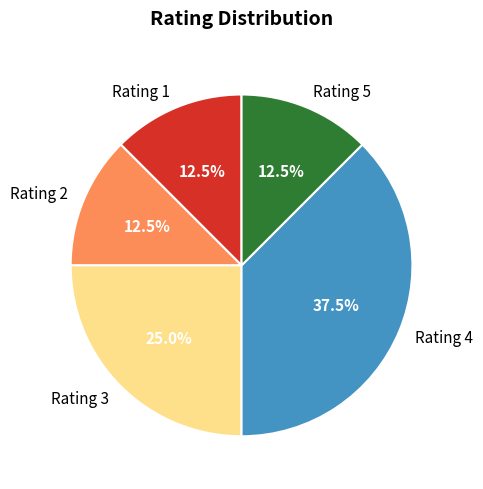

Does Rating 5 account for over 50% of the chart?

No